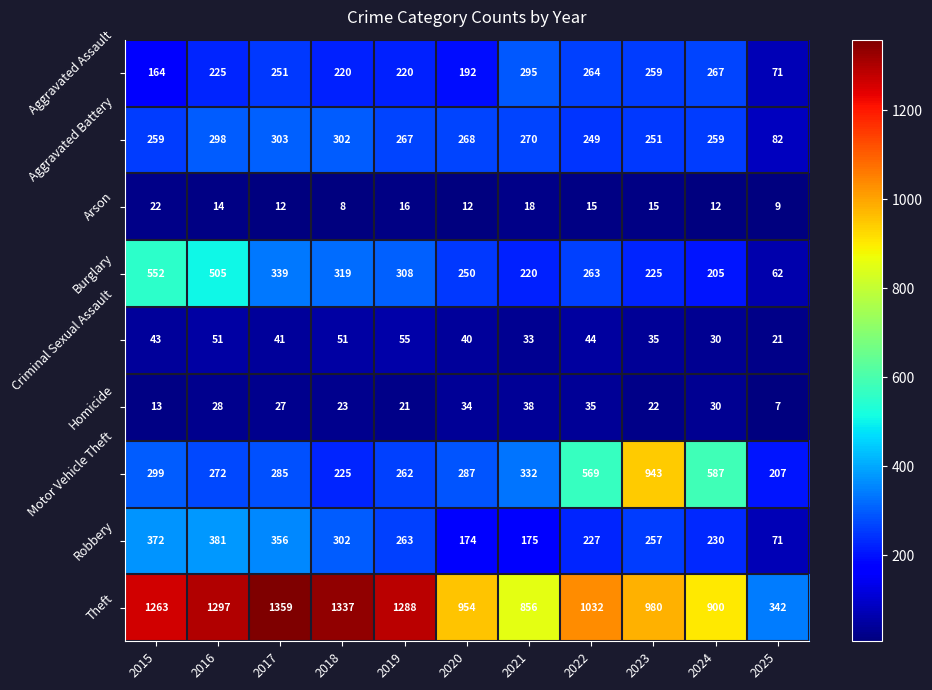

Which series changed the most between 2017 and 2025?

Theft